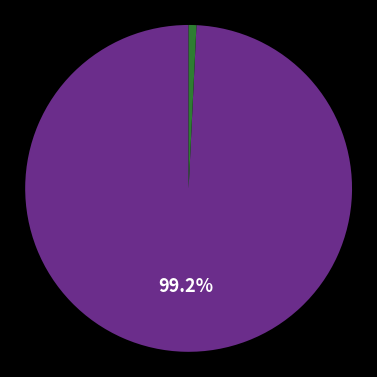

Is there a majority slice in this chart?

Yes